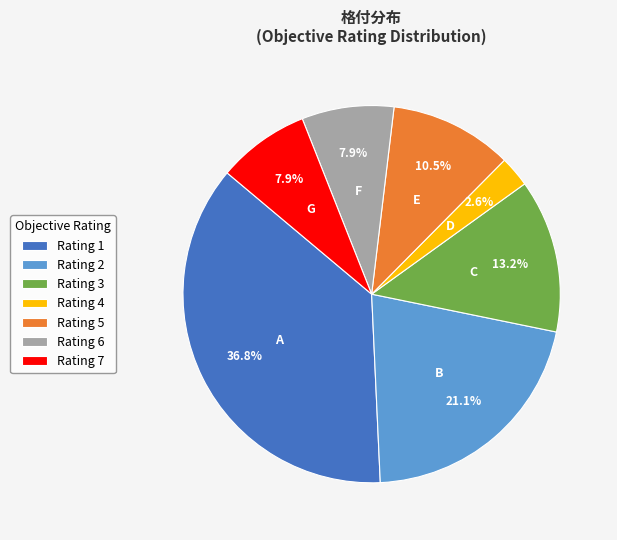

Does Rating 4 account for over 50% of the chart?

No